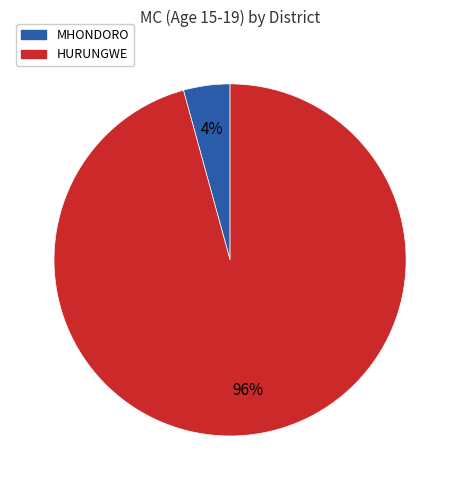

The HURUNGWE slice represents 10% of the pie. True or false?

False